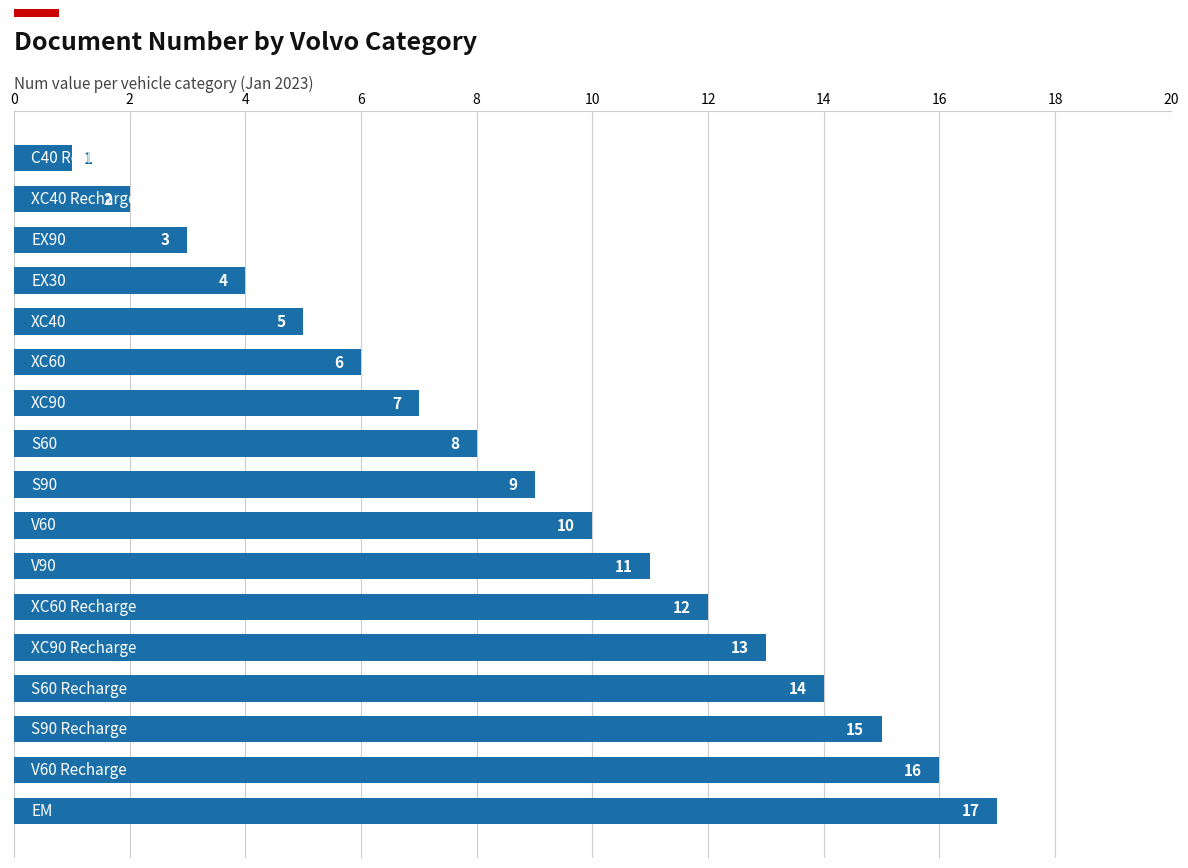

What is the maximum value shown in the chart?

17